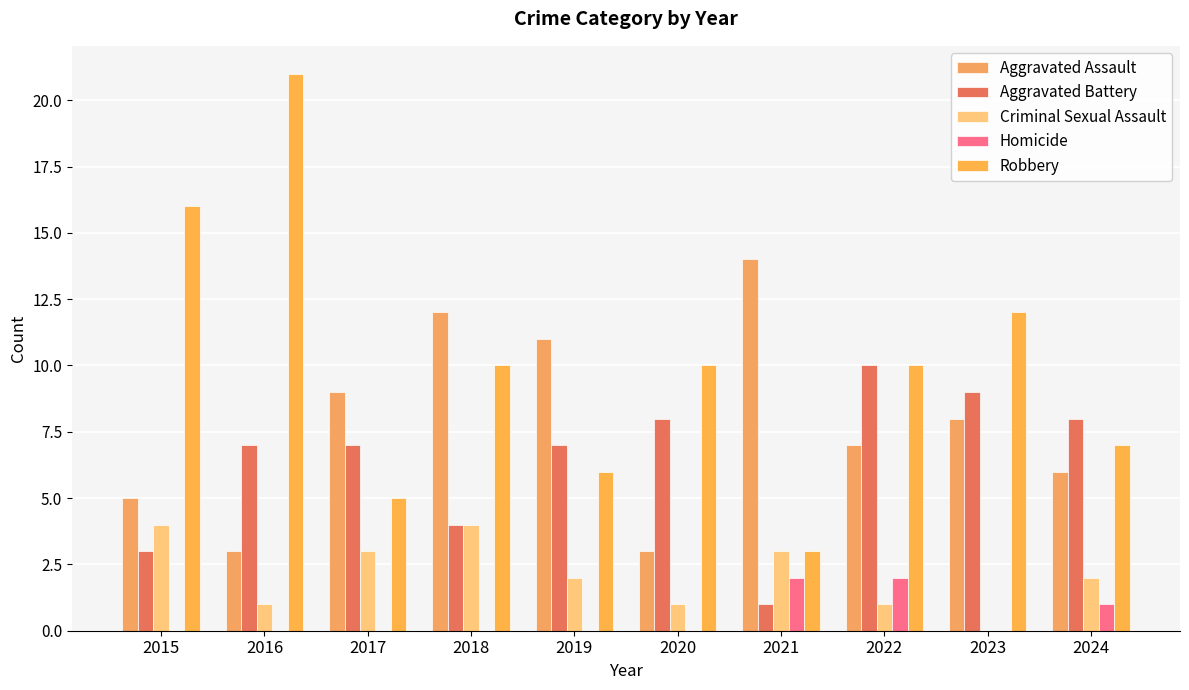

Does the chart contain stacked bars?

No